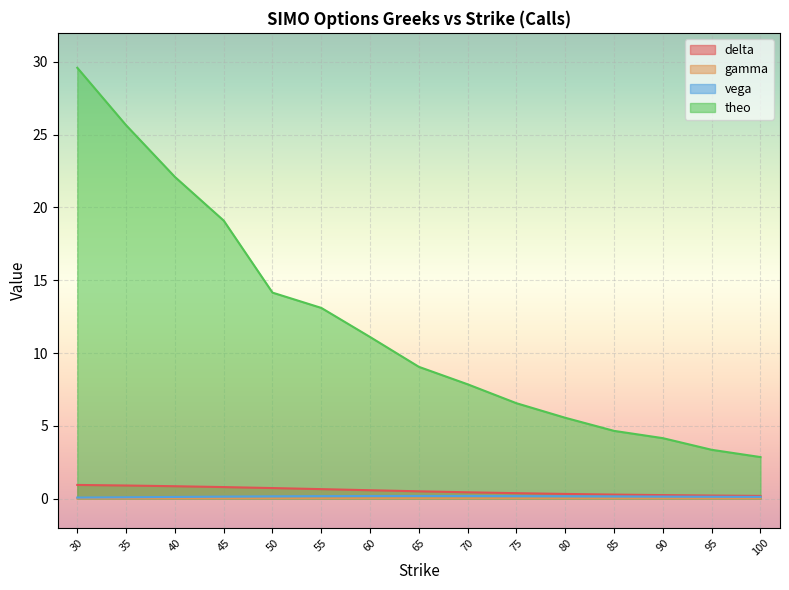

What is the difference between the second highest and minimum values in the theo series?

22.8